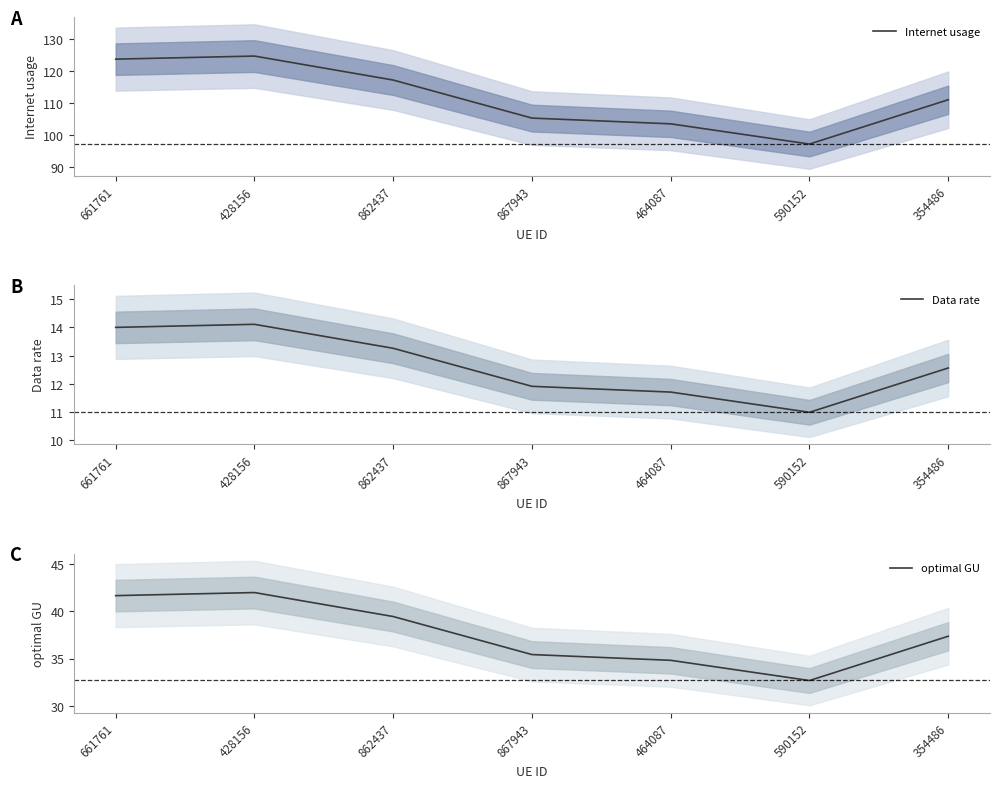

What is the lowest value of the Internet usage series?

97.2